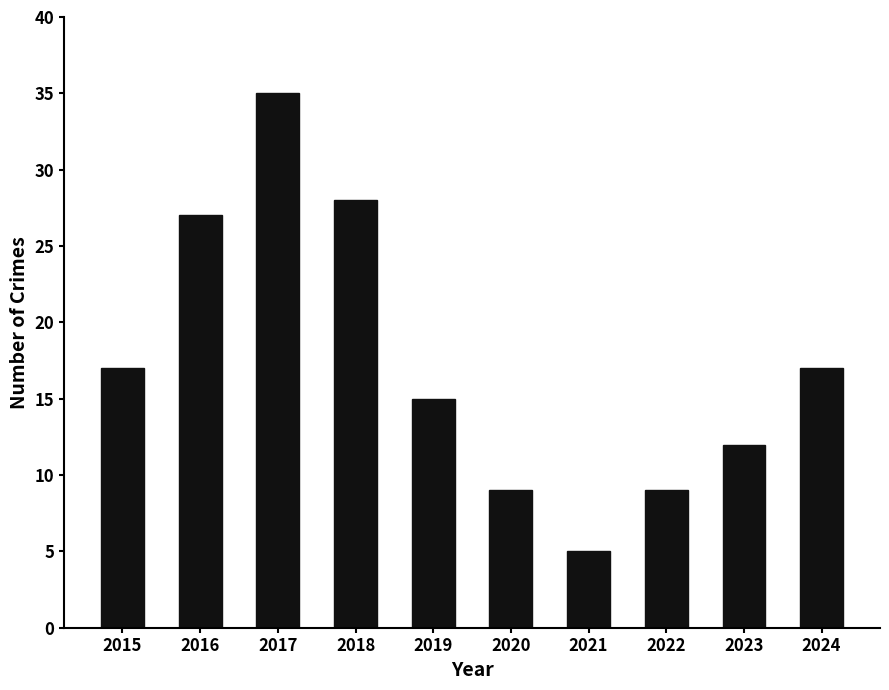

What is the sum of all values?

174